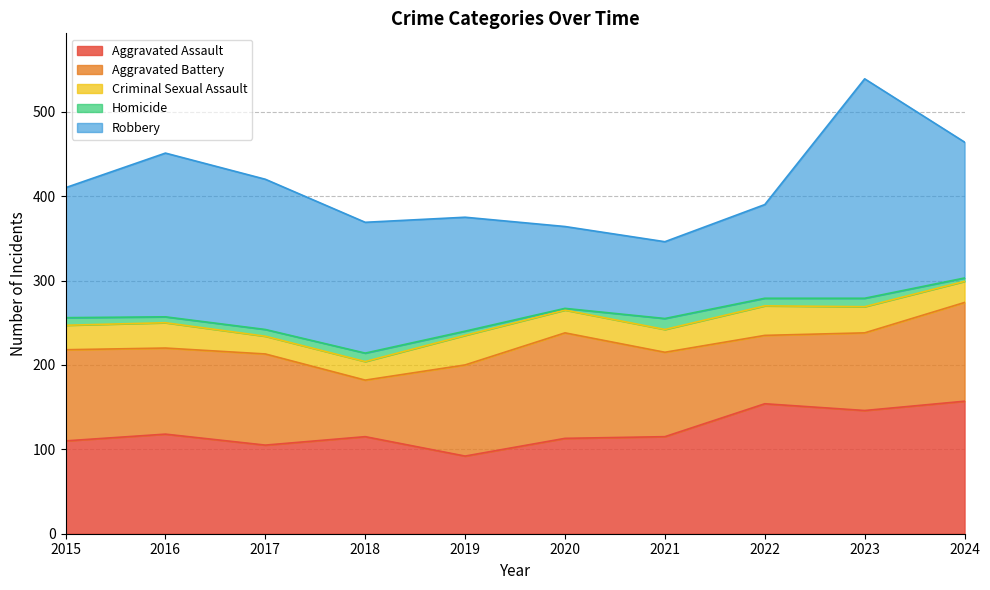

Reading left to right, what are all the values shown in this chart?

Aggravated Assault: 2015=110	2016=118	2017=105	2018=115	2019=92	2020=113	2021=115	2022=154	2023=146	2024=157
Aggravated Battery: 2015=108	2016=102	2017=108	2018=67	2019=108	2020=125	2021=100	2022=81	2023=92	2024=117
Criminal Sexual Assault: 2015=29	2016=30	2017=21	2018=22	2019=35	2020=27	2021=27	2022=35	2023=31	2024=25
Homicide: 2015=9	2016=7	2017=8	2018=10	2019=5	2020=2	2021=13	2022=9	2023=10	2024=4
Robbery: 2015=154	2016=194	2017=178	2018=155	2019=135	2020=97	2021=91	2022=111	2023=260	2024=161